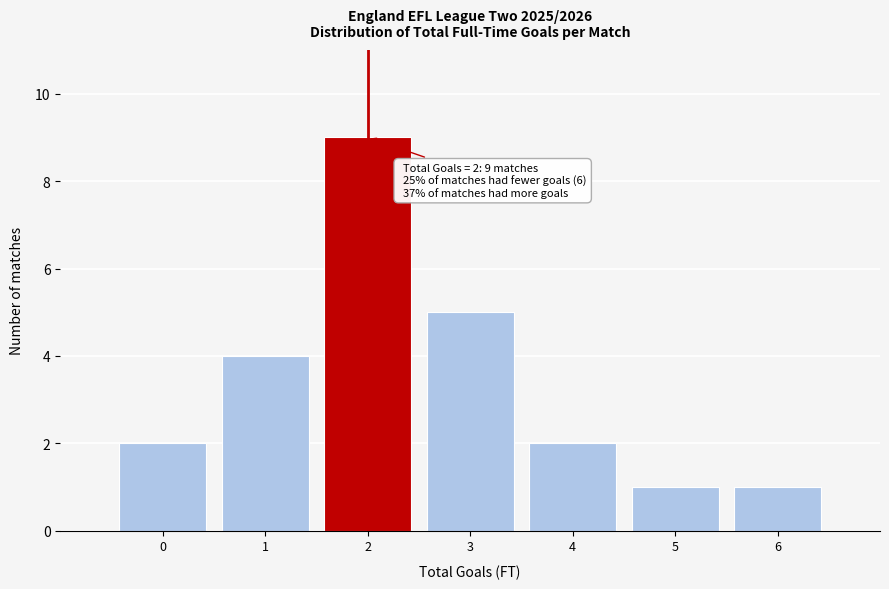

Which range on the x-axis has the tallest bar?

1.5 to 2.5